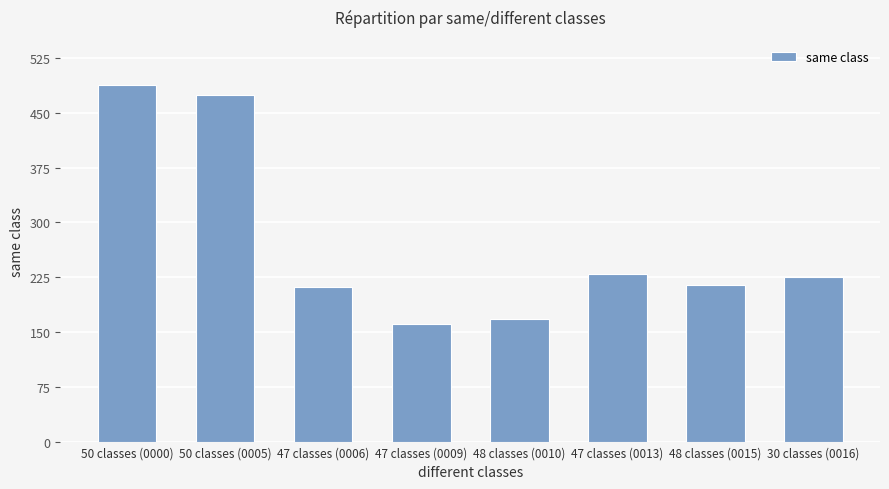

How many bars are there in total?

8